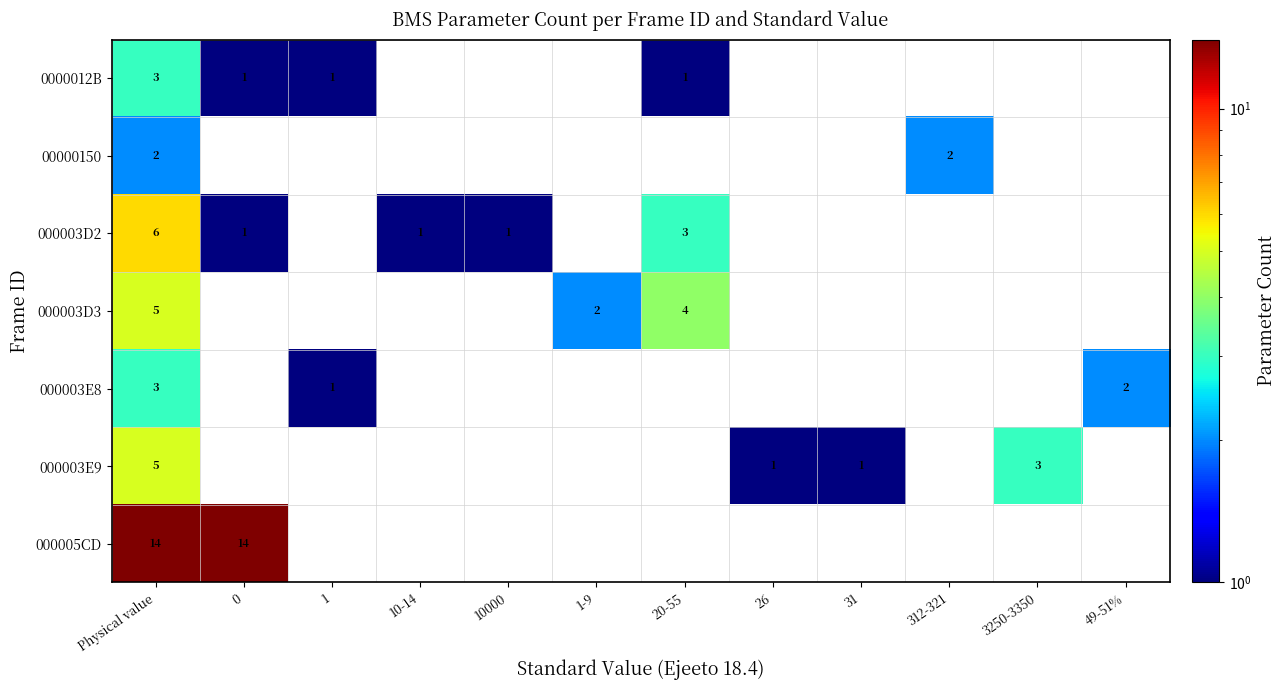

Count the number of data series in this chart.

7